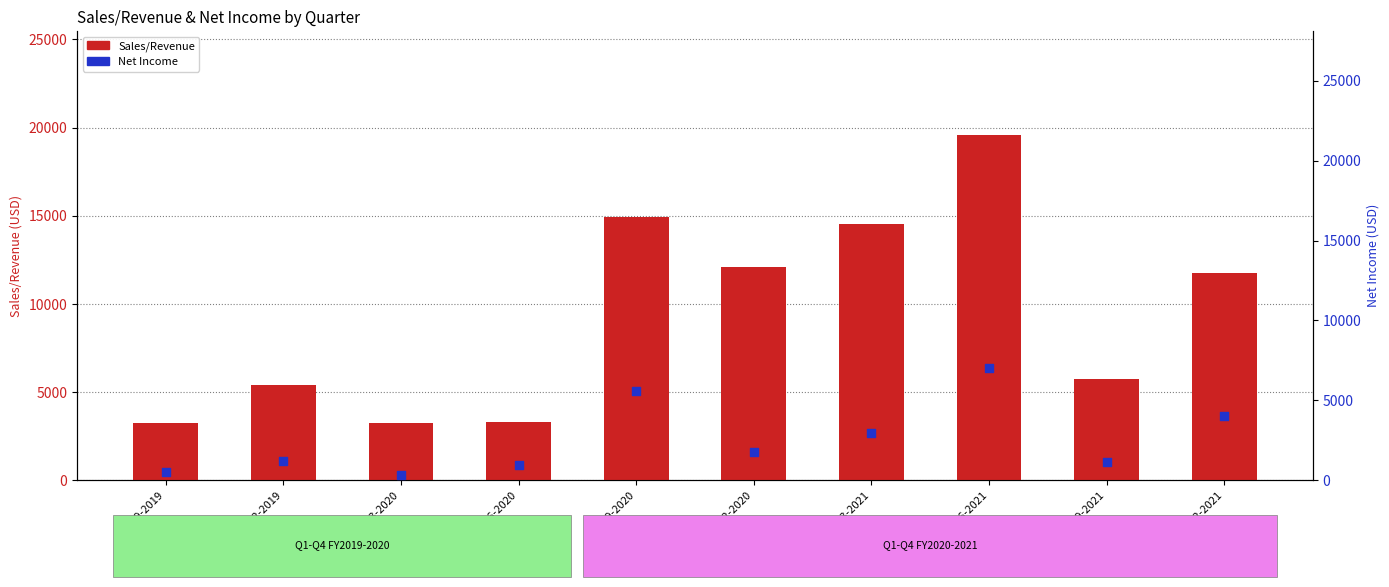

At how many categories does at least one series exceed 14603?

2